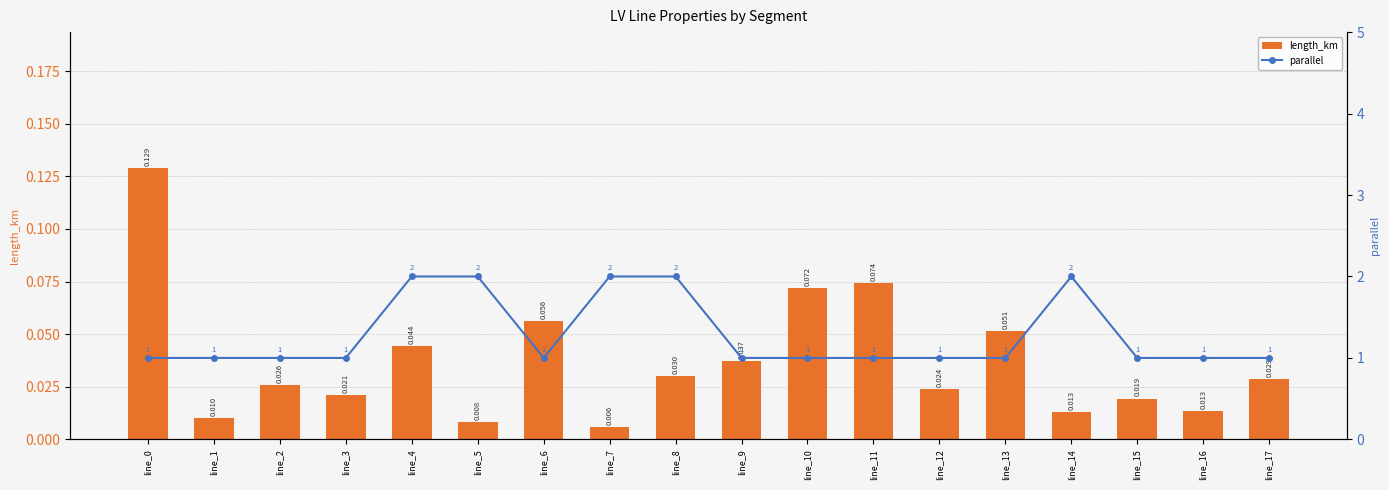

Is it true that length_km equals 0.0 at line_7?

True